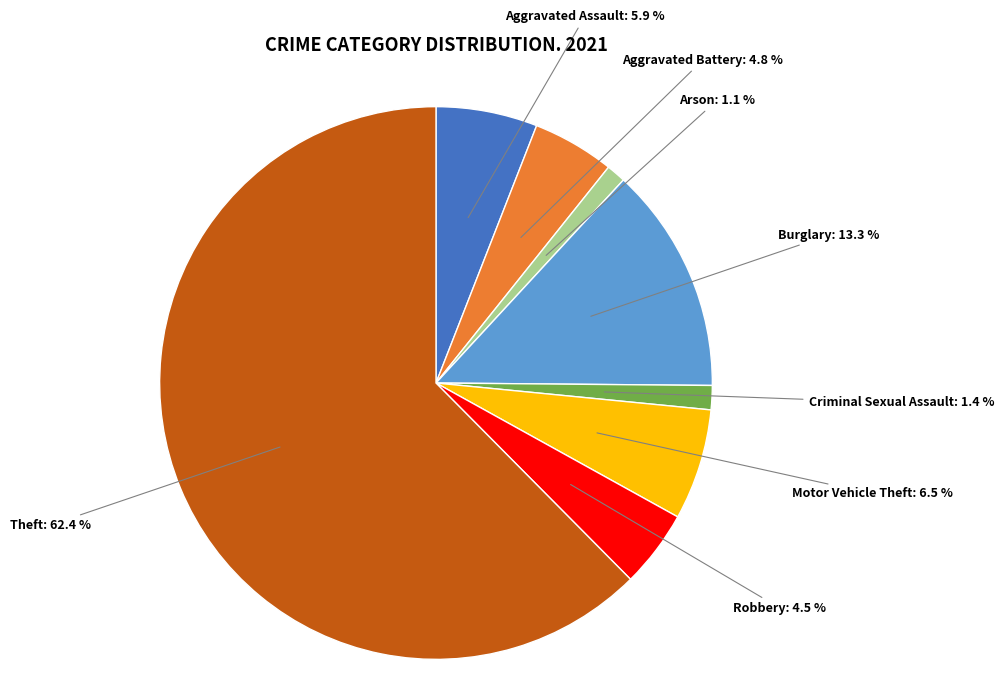

Which slice is the largest?

Theft